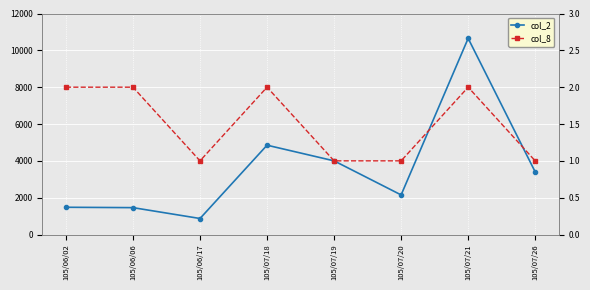

List the labels in order of col_8 value, largest first.

105/06/02, 105/06/06, 105/07/18, 105/07/21, 105/06/17, 105/07/19, 105/07/20, 105/07/26